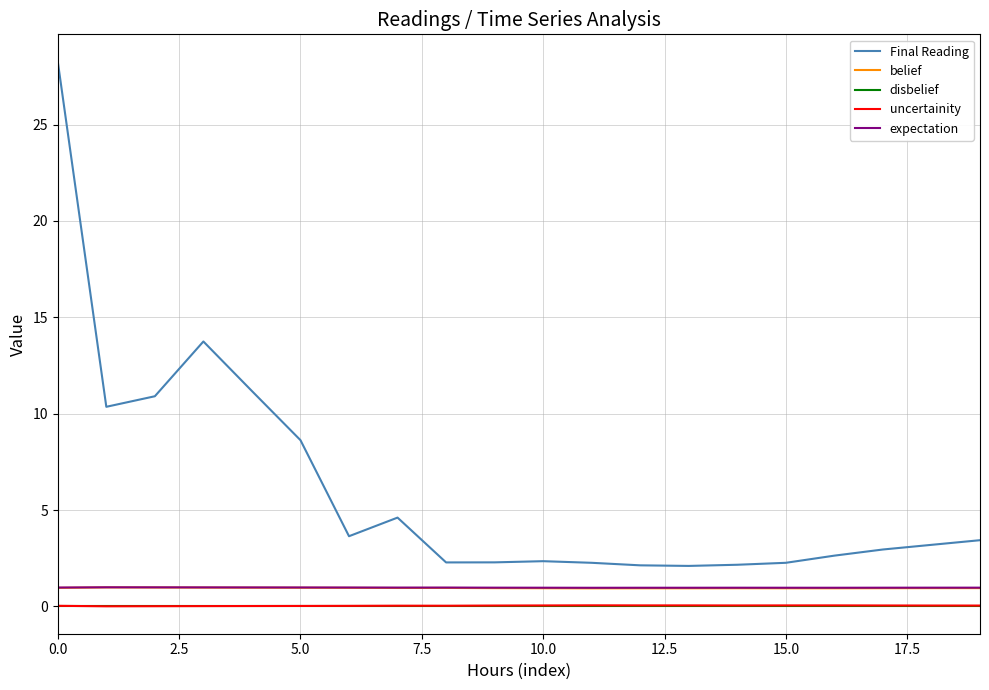

Which series has the widest spread of values?

Final Reading